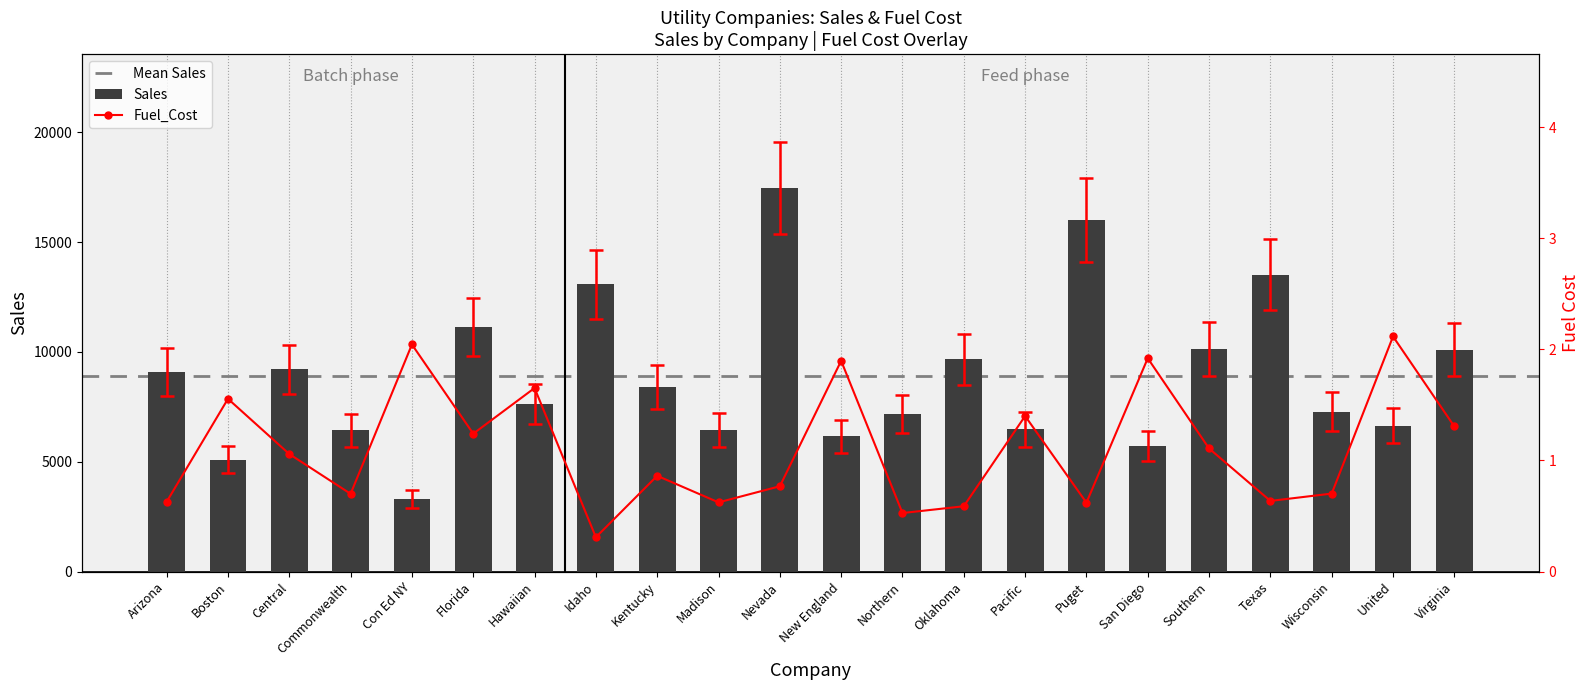

The value of Sales at Madison is 6455. True or false?

True